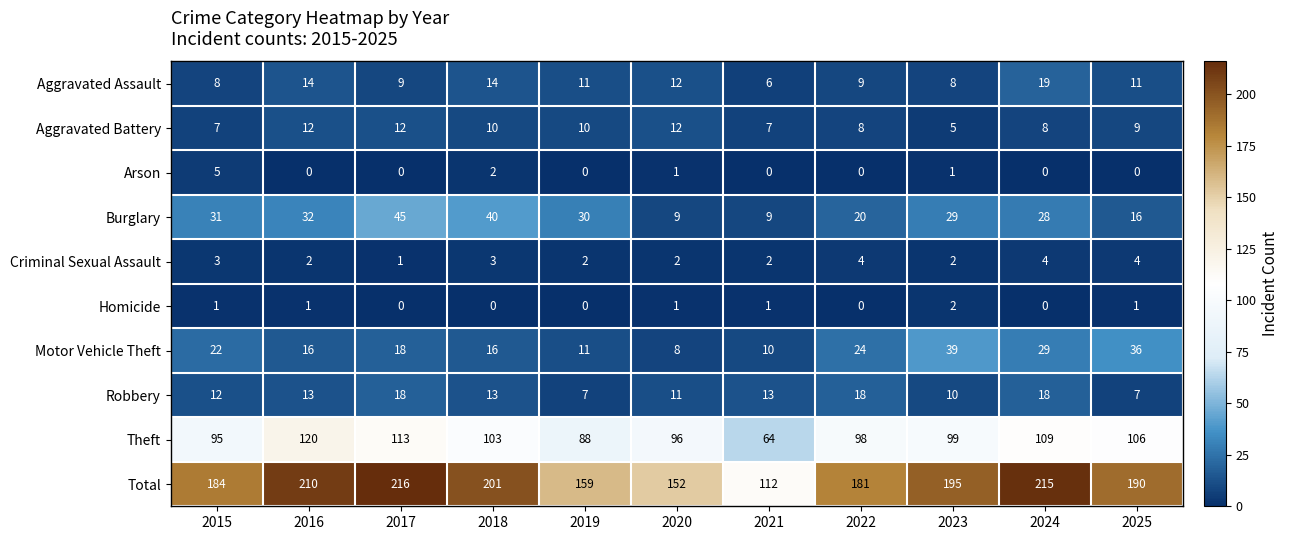

Which series changed the most between 2017 and 2020?

Total